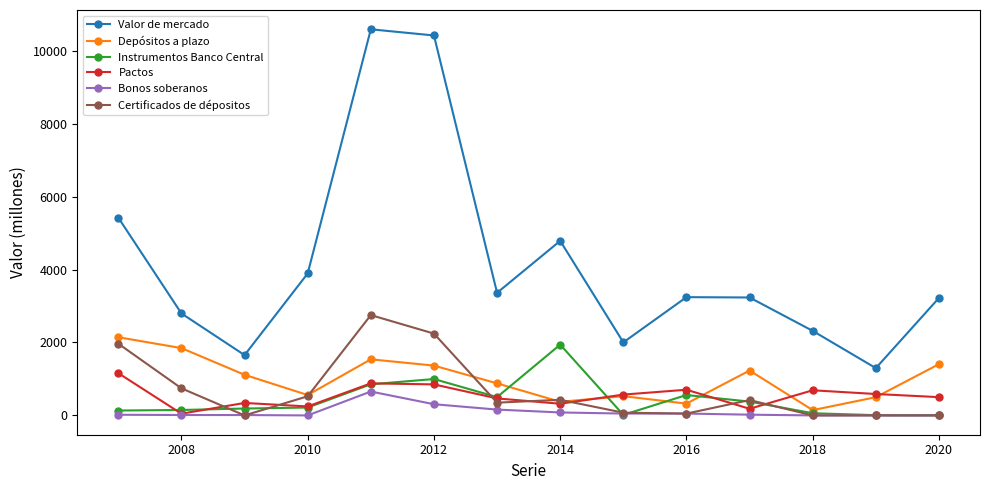

What are all the series names shown in the legend?

Valor de mercado, Depósitos a plazo, Instrumentos Banco Central, Pactos, Bonos soberanos, Certificados de dépositos